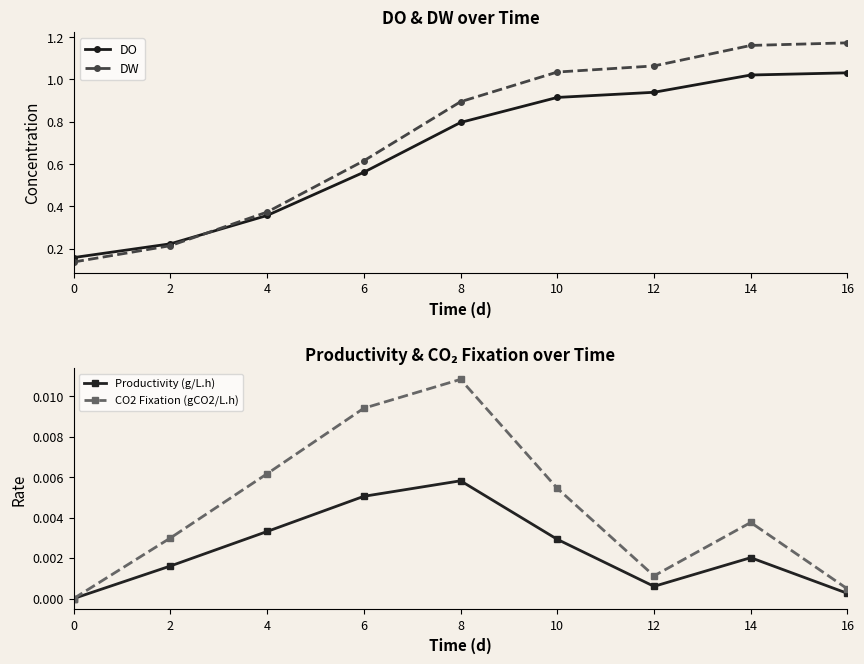

True or false: DW has more than 2 interior local peaks.

False